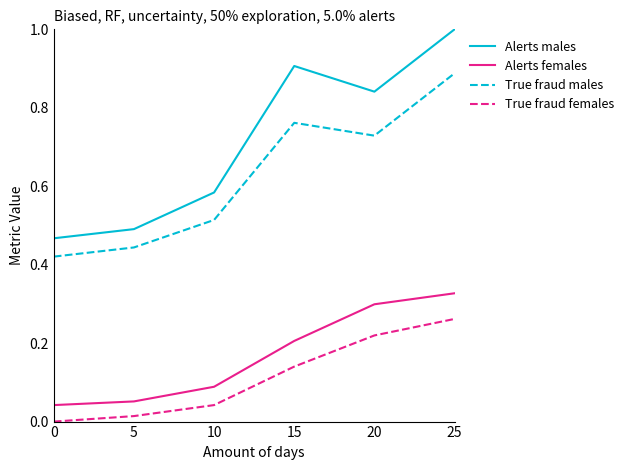

Rank the series at 25 from lowest to highest value.

True fraud females, Alerts females, True fraud males, Alerts males